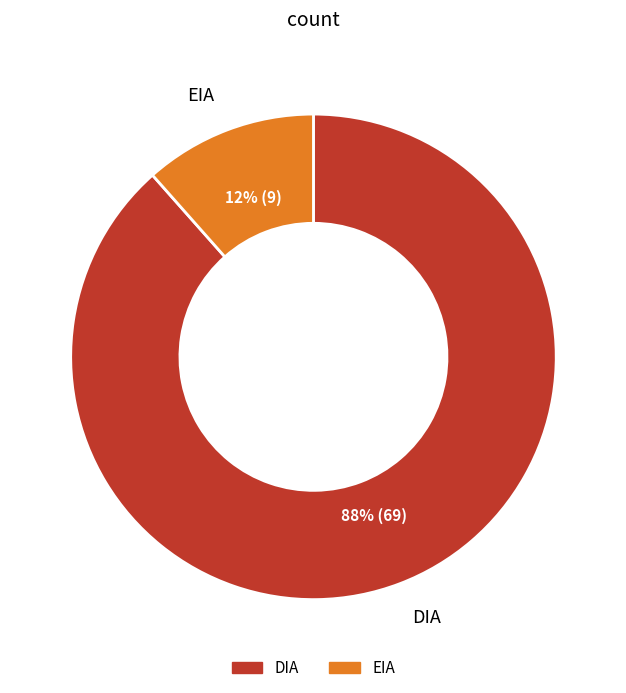

To the nearest percent, what is the average slice percentage?

50%